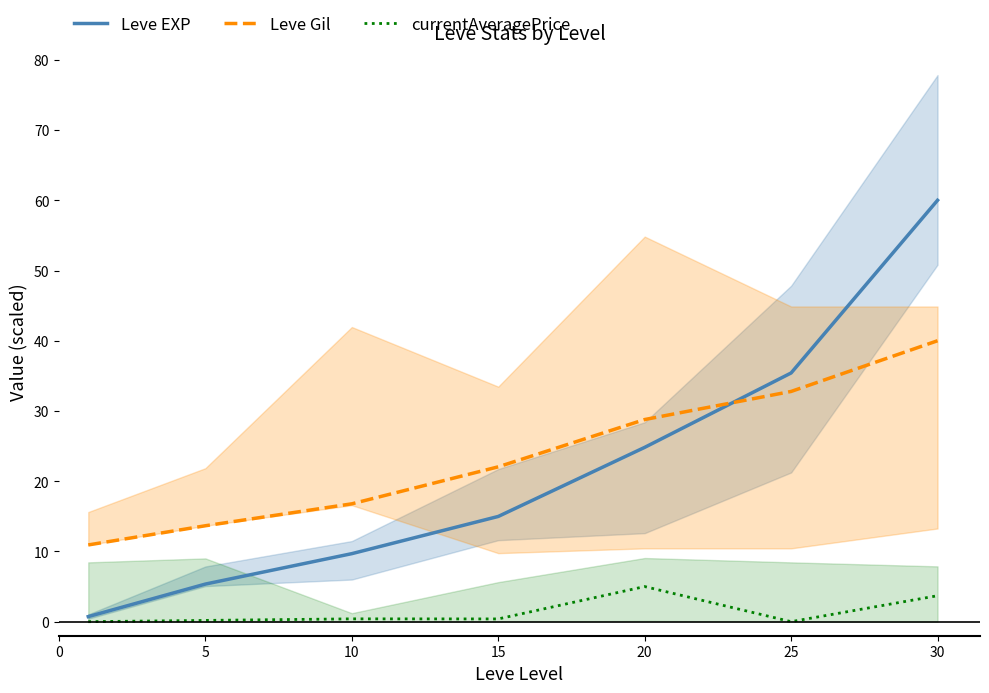

True or false: currentAveragePrice and Leve Gil cross at least once.

False